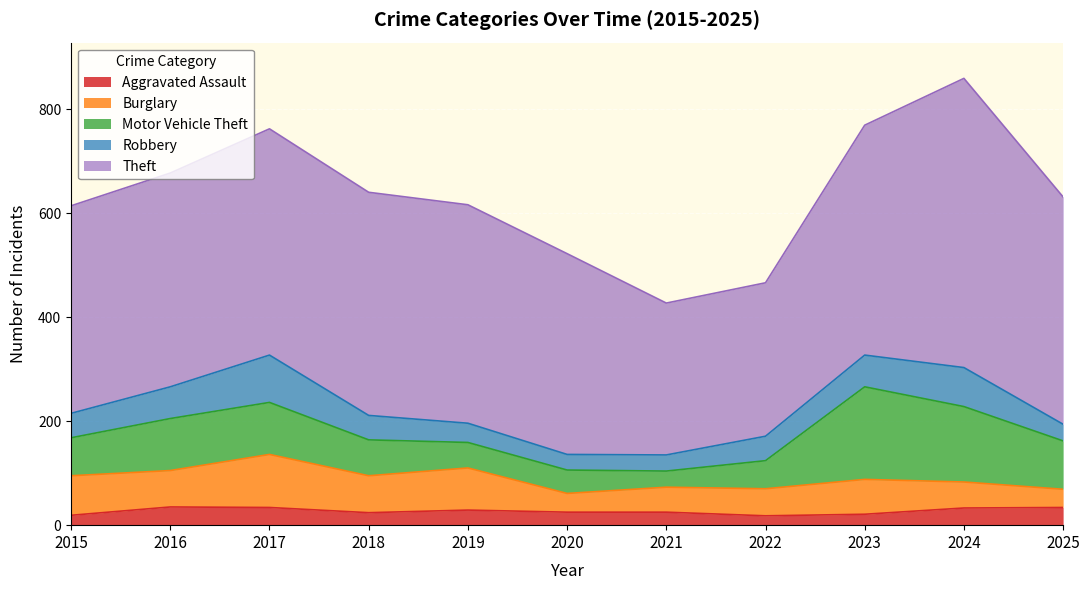

How many lines are shown in the chart?

5